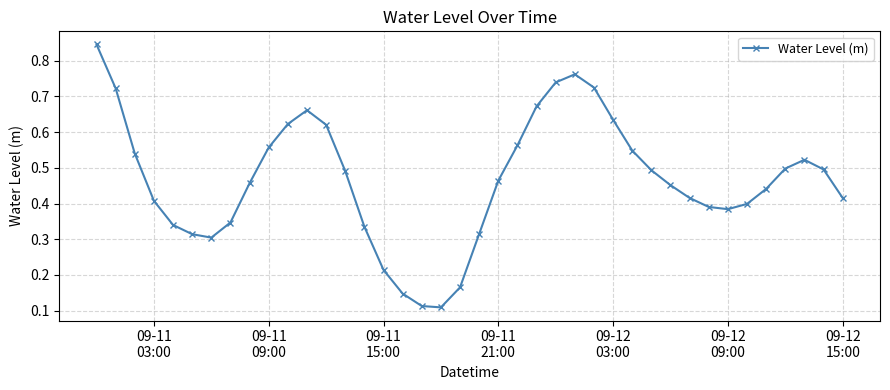

Reading right to left, list all the values displayed in this chart.

0.4	0.5	0.5	0.5	0.4	0.4	0.4	0.4	0.4	0.5	0.5	0.5	0.6	0.7	0.8	0.7	0.7	0.6	0.5	0.3	0.2	0.1	0.1	0.1	0.2	0.3	0.5	0.6	0.7	0.6	0.6	0.5	0.3	0.3	0.3	0.3	0.4	0.5	0.7	0.8